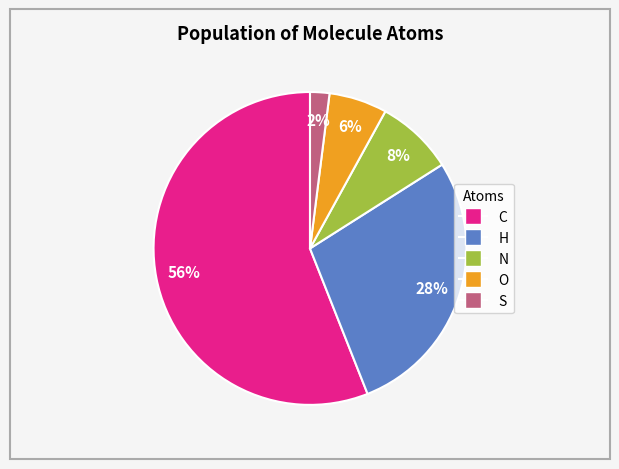

Is the sum of H and C greater than half?

Yes